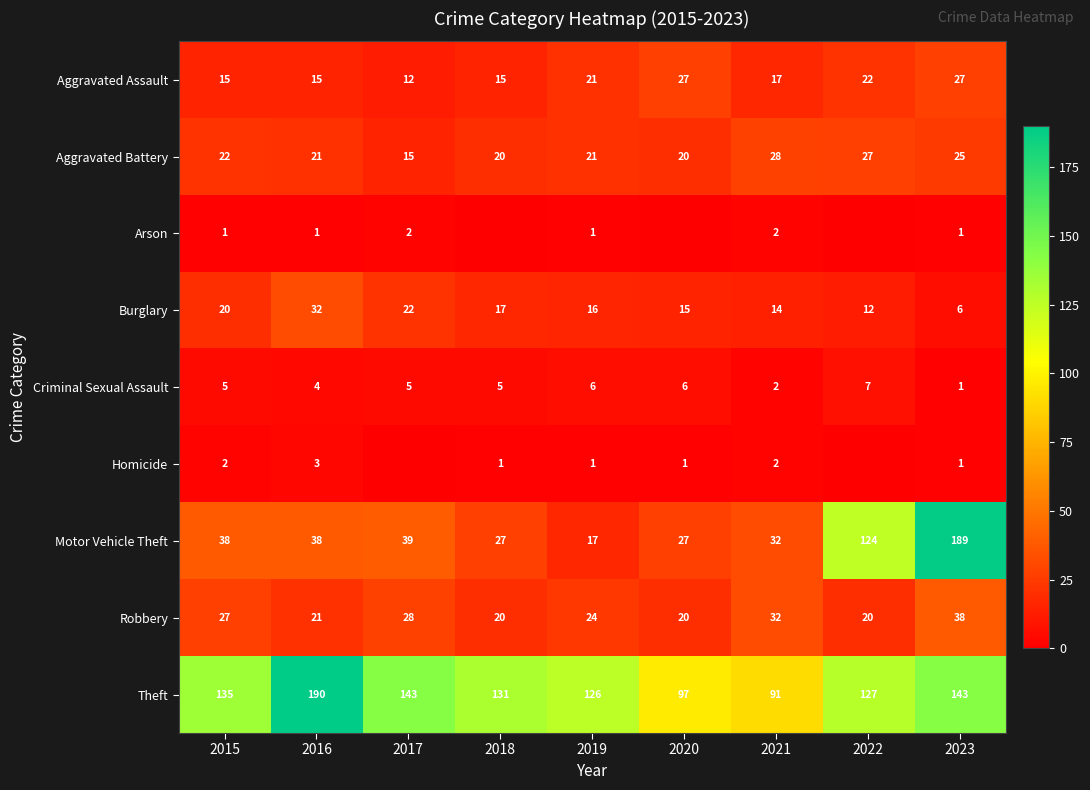

Is it true that Aggravated Assault equals 40 at 2020?

False